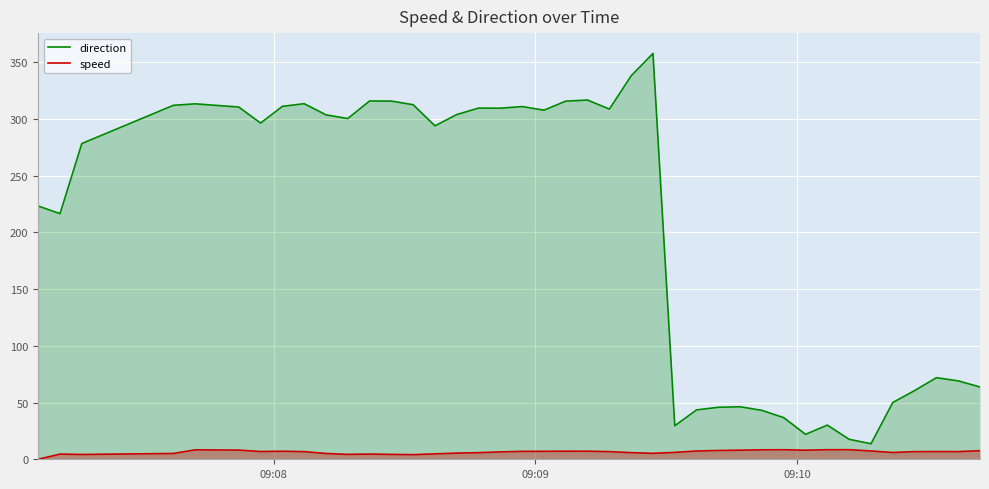

How many data points in speed are less than 6?

15